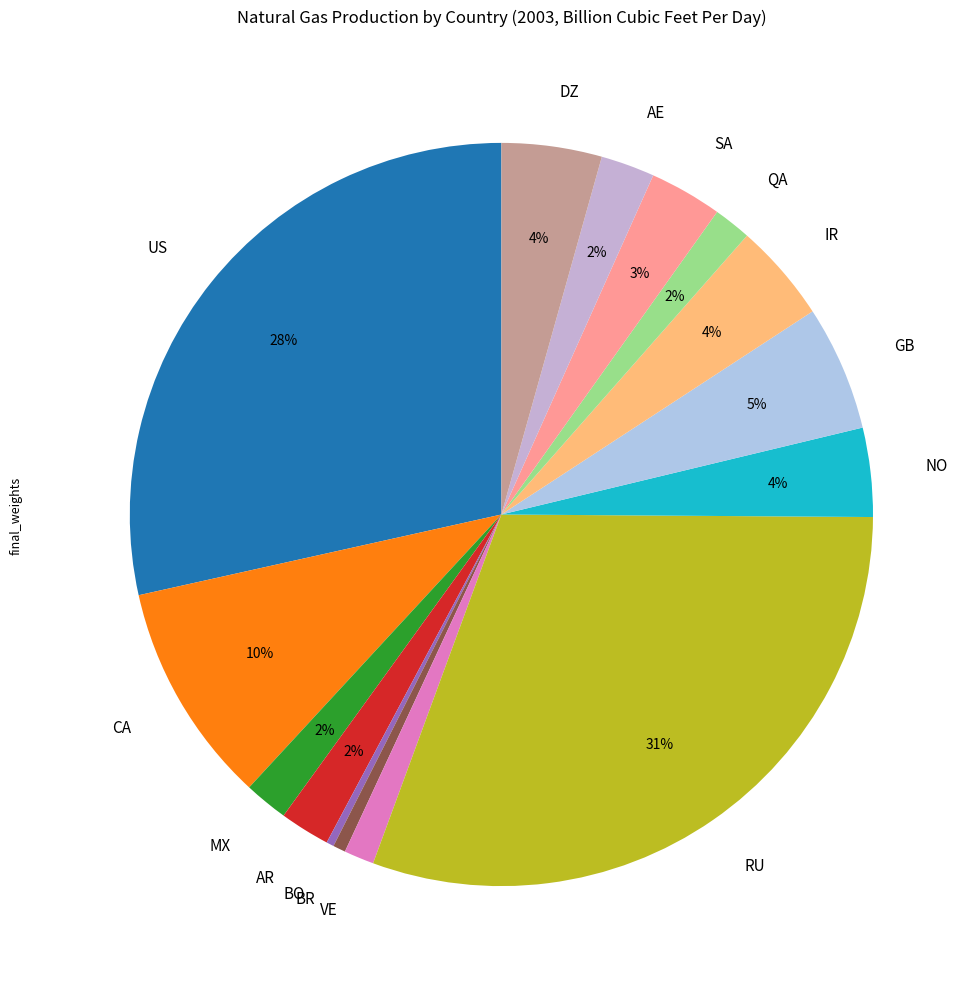

Which has a higher value, BR or IR?

IR